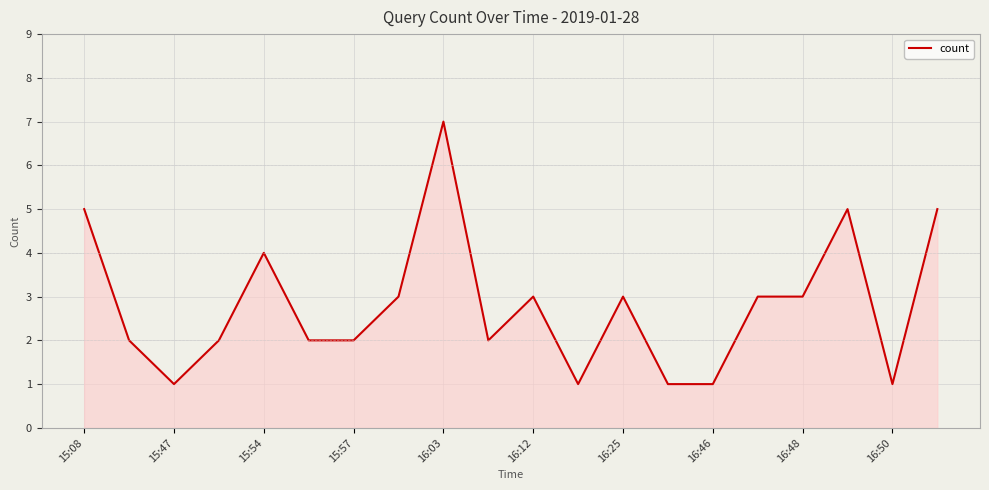

What is the maximum value shown in the chart?

7